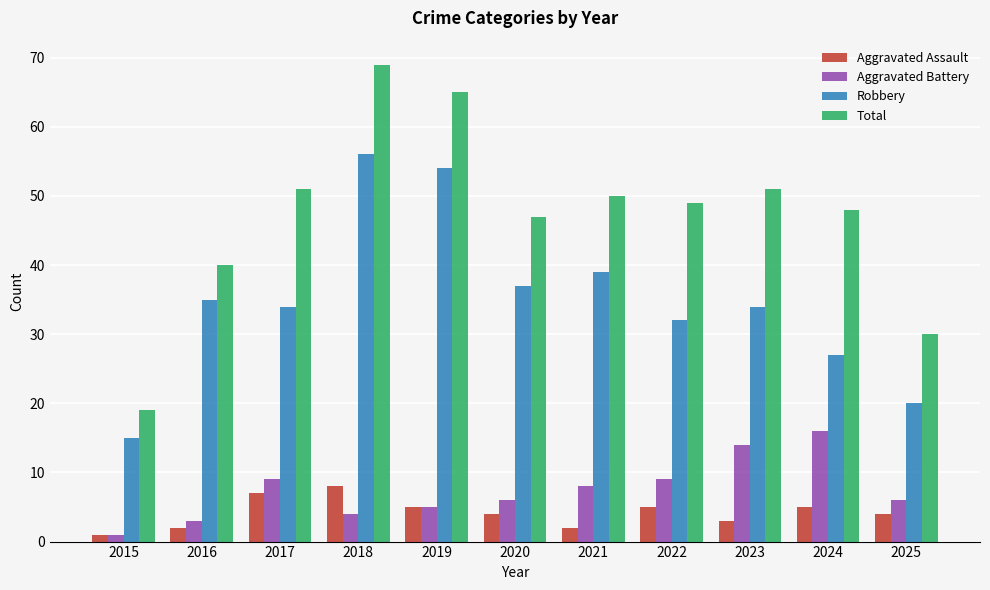

Is the value of Robbery at 2023 greater than the value of Aggravated Battery at 2020?

Yes